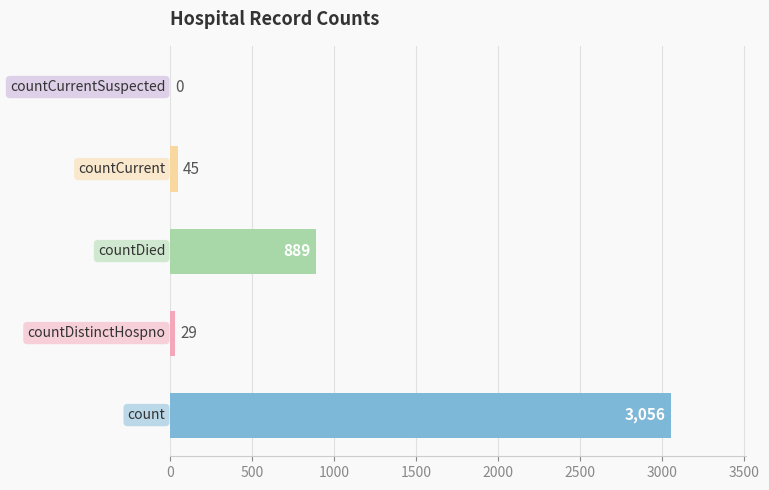

Count the number of data series in this chart.

1